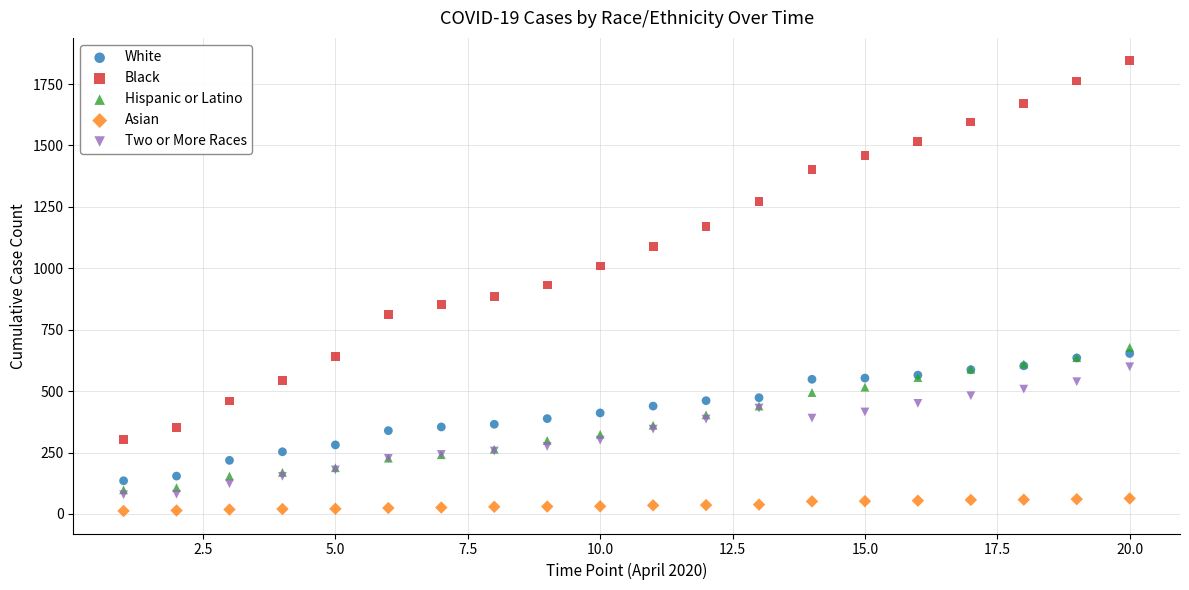

What are all the series names shown in the legend?

White, Black, Hispanic or Latino, Asian, Two or More Races